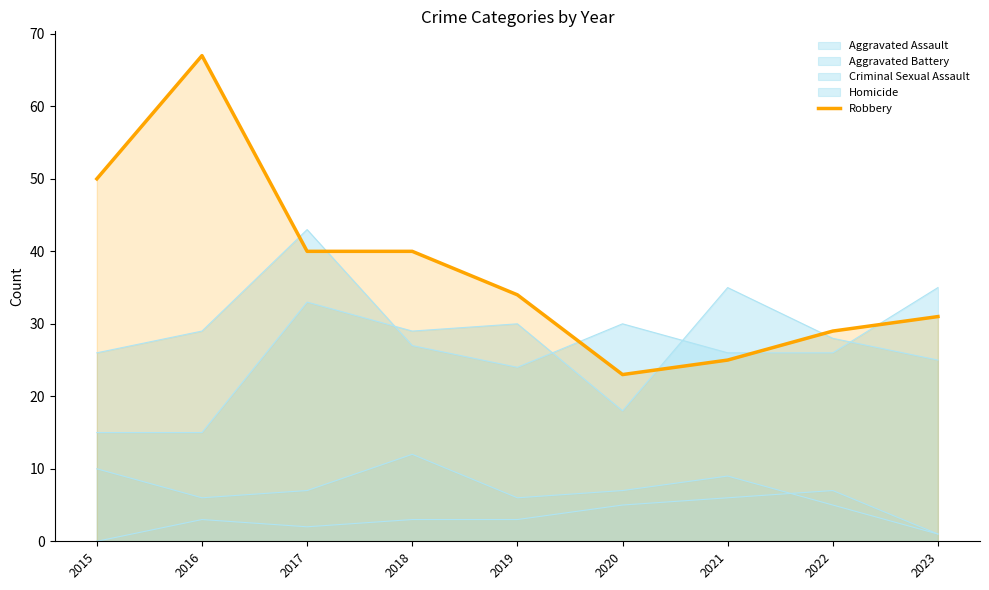

Between 2019 and 2022, which is larger?

2019